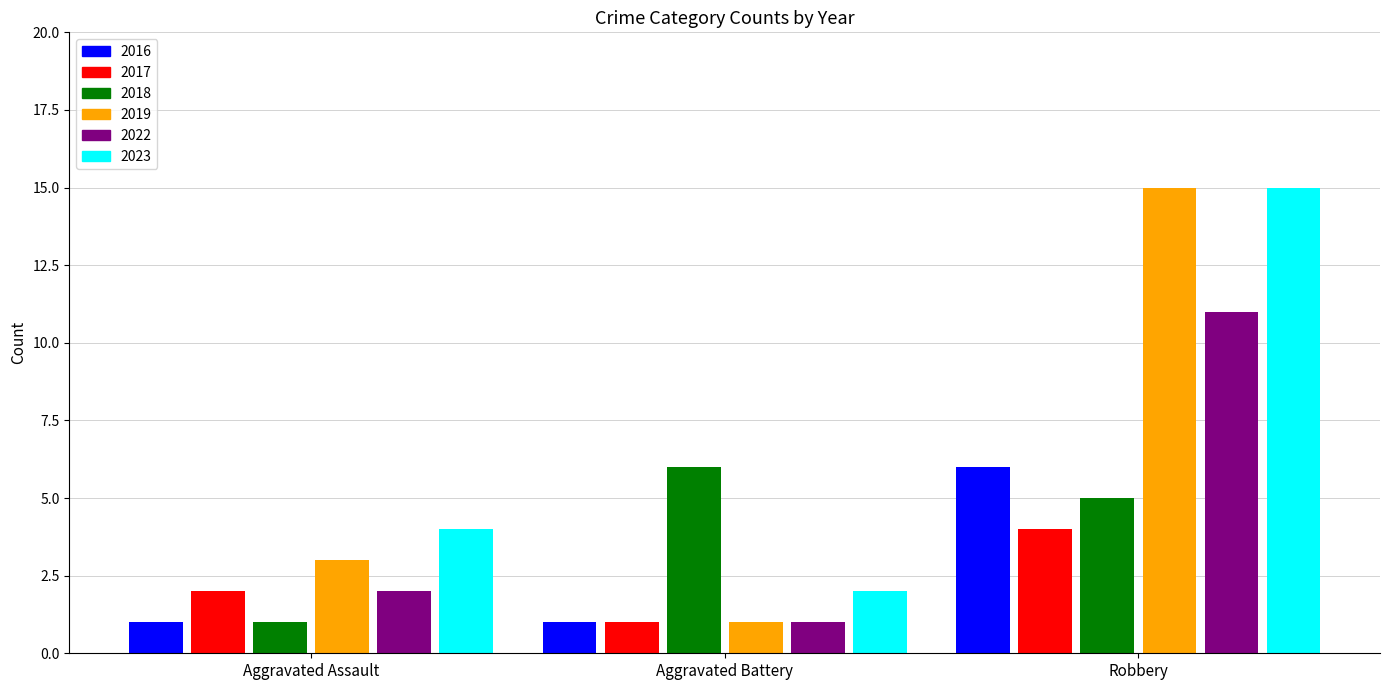

Rank the categories by 2019 value from lowest to highest.

Aggravated Battery, Aggravated Assault, Robbery